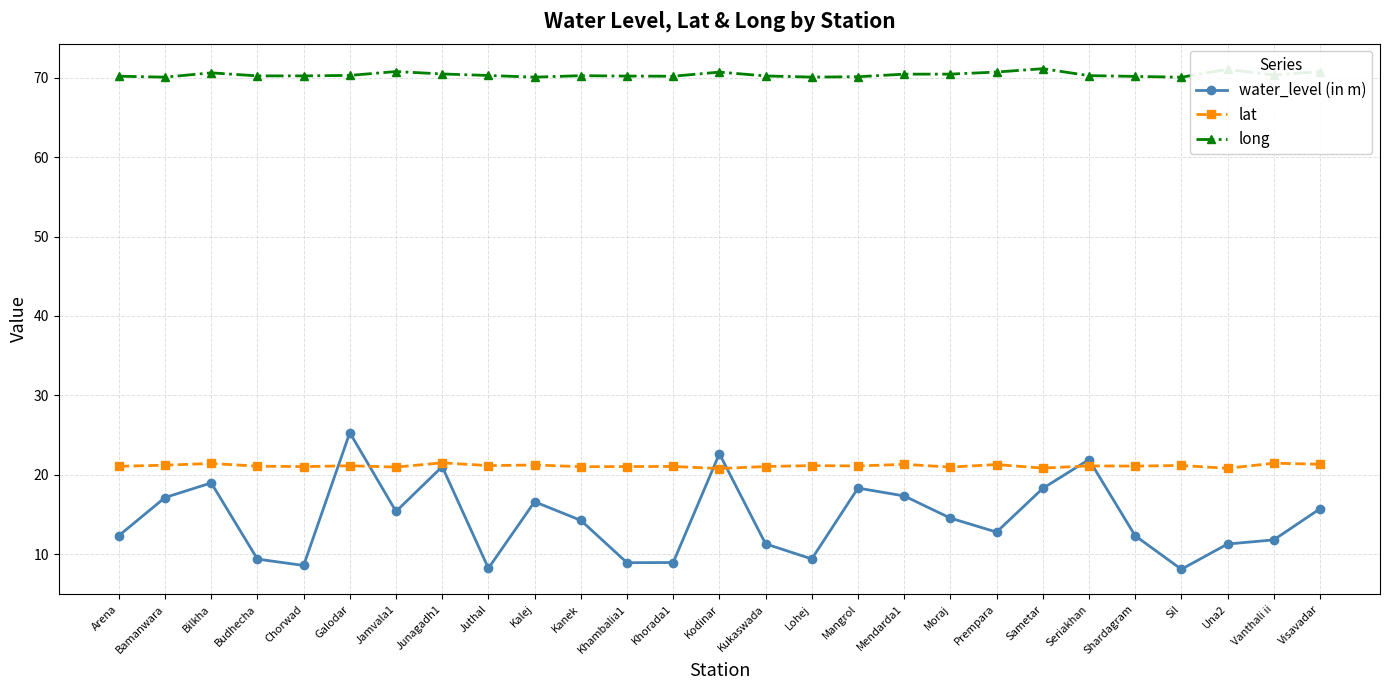

True or false: lat and long intersect in this chart.

False